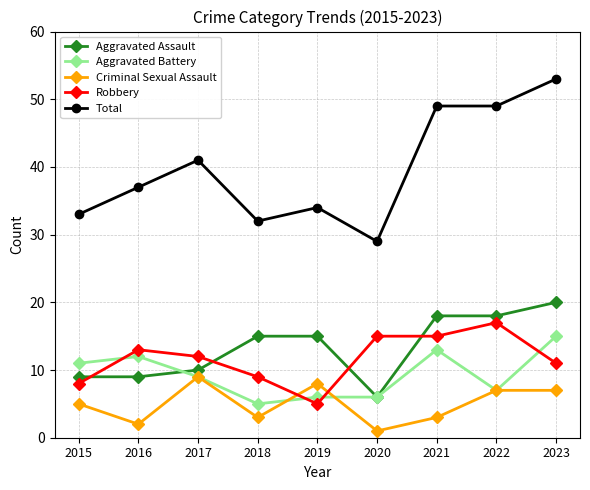

What value does the Aggravated Battery series have at 2022, to the nearest 5?

5